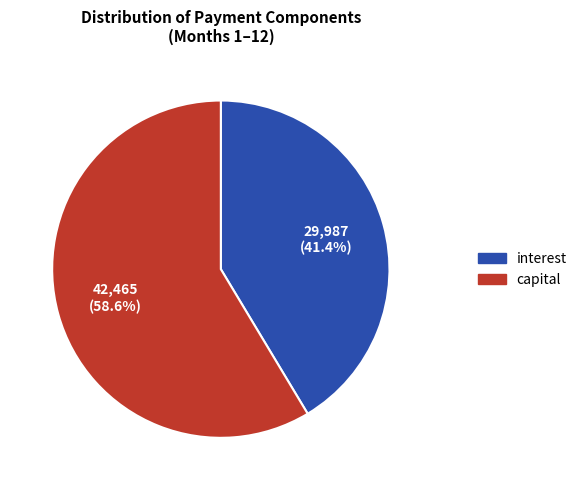

Which has a higher value, interest or capital?

capital